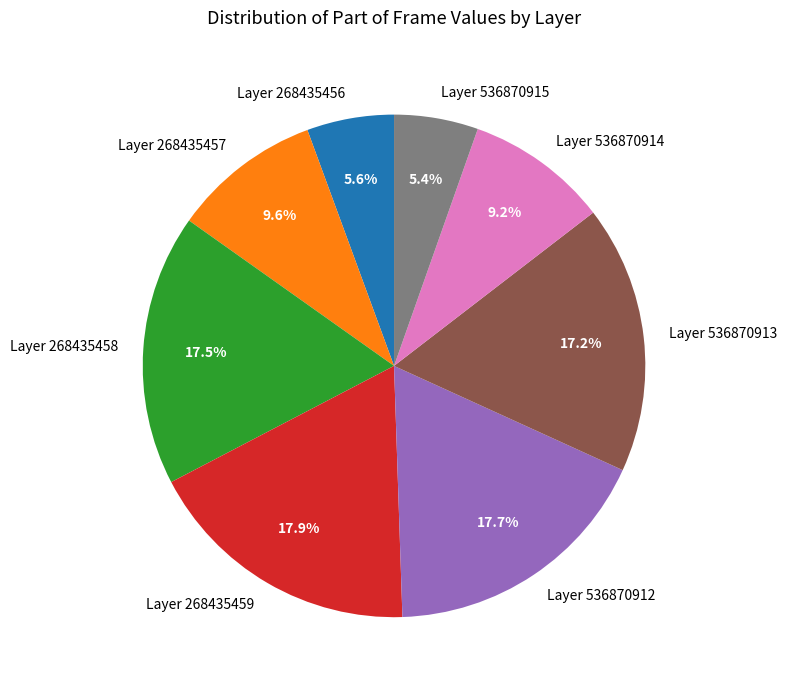

Between Layer 268435459 and Layer 268435456, which is larger?

Layer 268435459